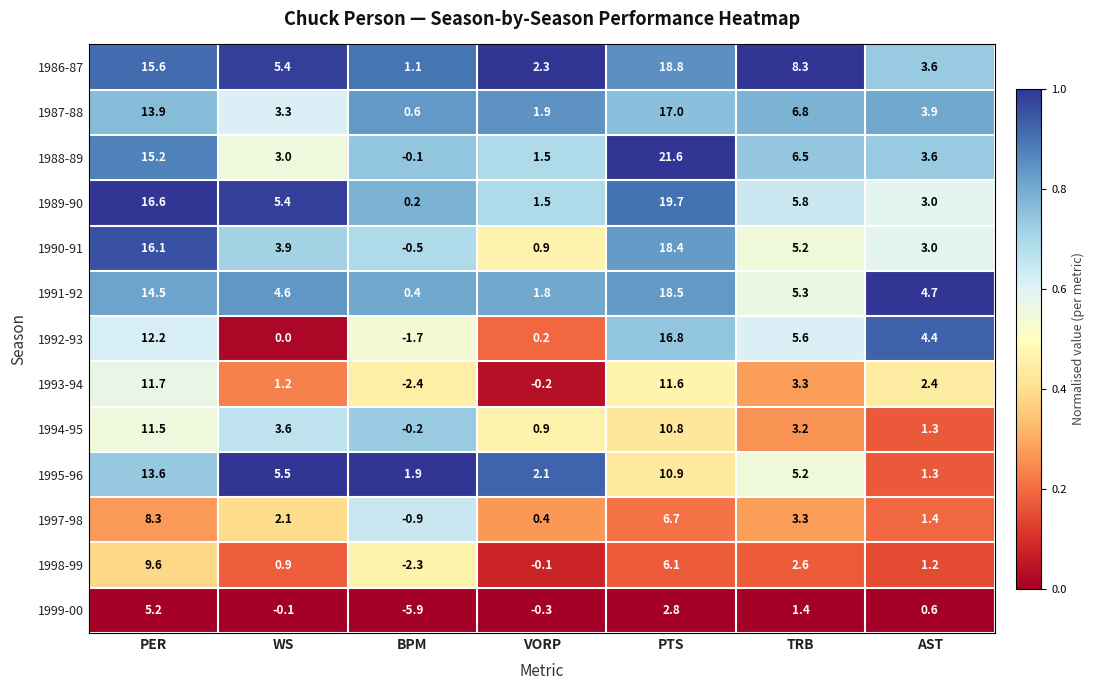

Is it true that 1999-00 equals 0.4 at TRB?

False